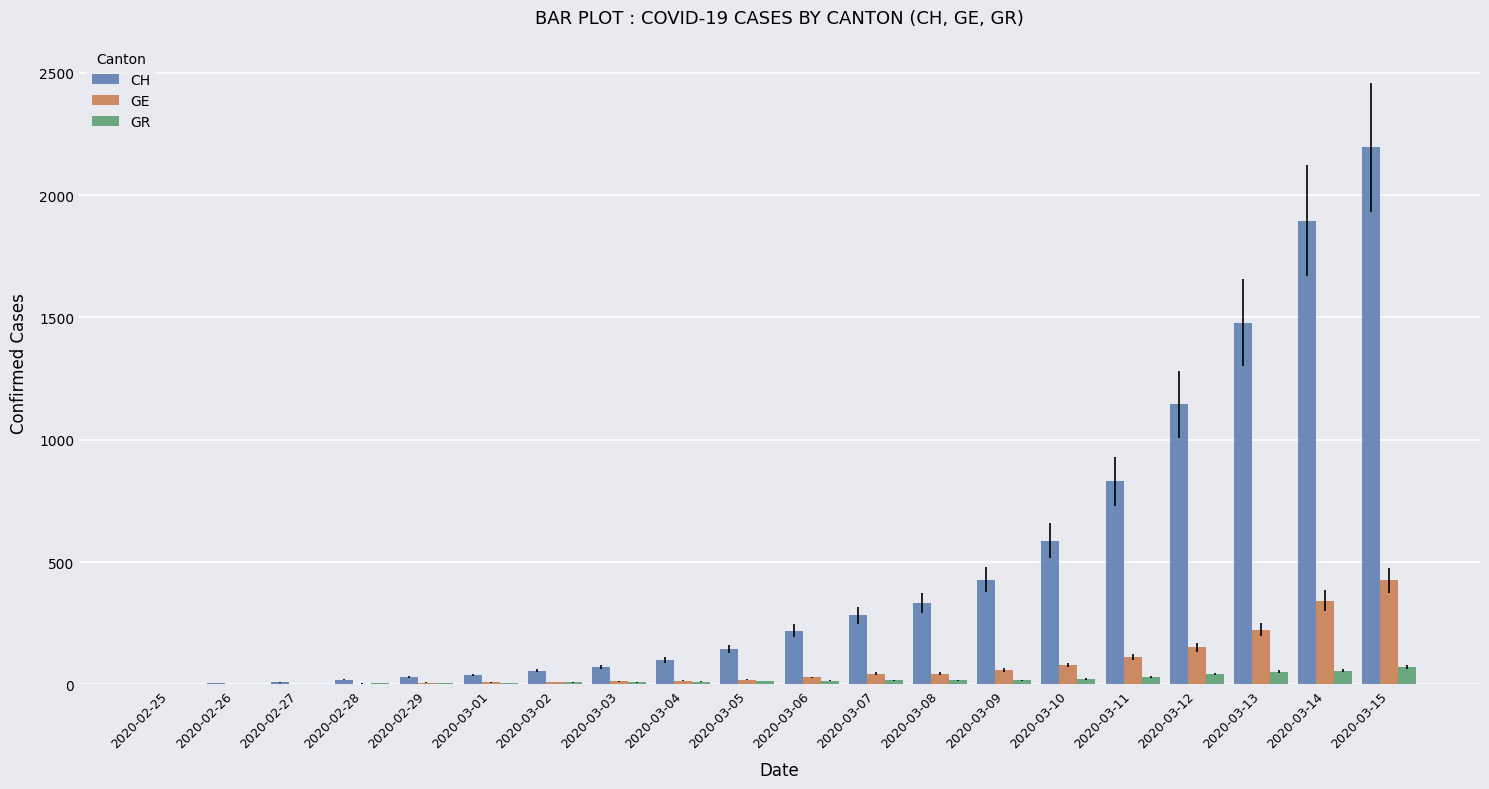

True or false: CH has a value of 220 at 2020-03-06.

True